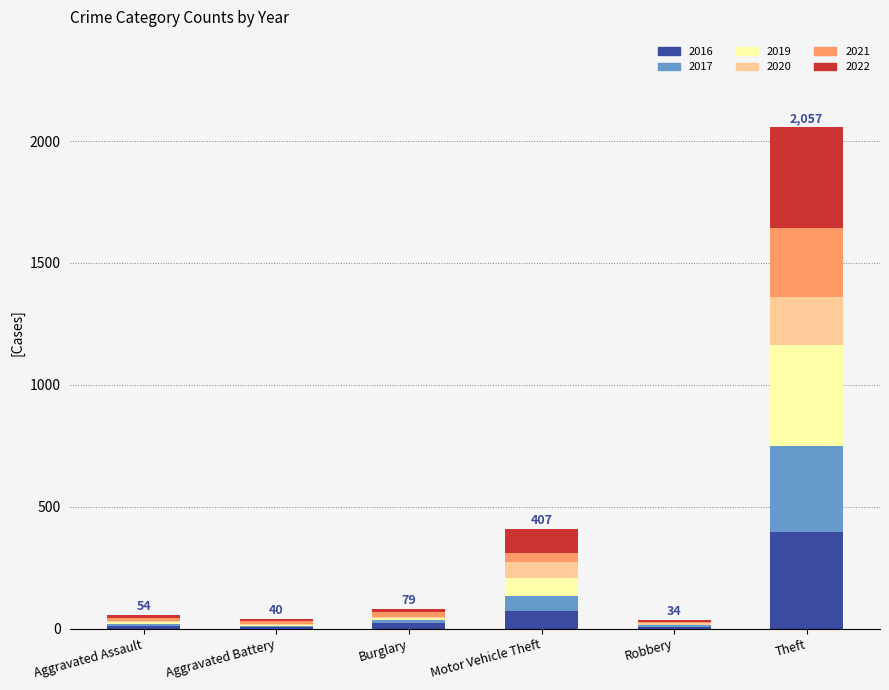

Does the chart contain stacked bars?

Yes